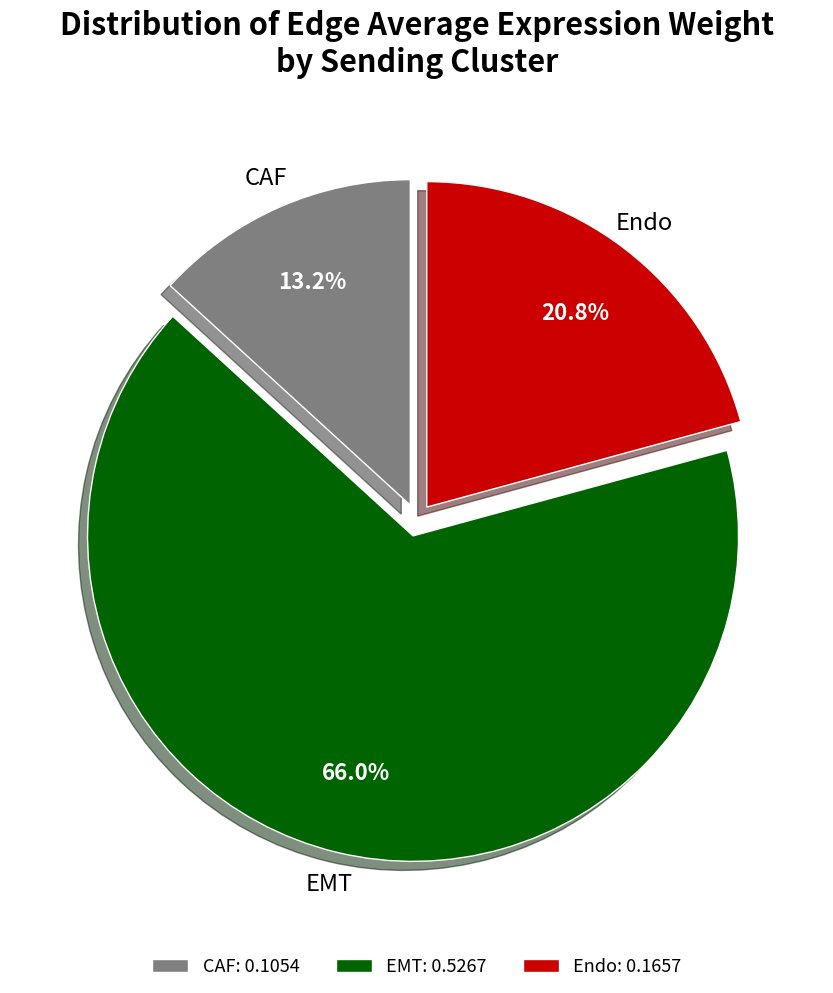

What percentage is the CAF slice, to the nearest percent?

13%